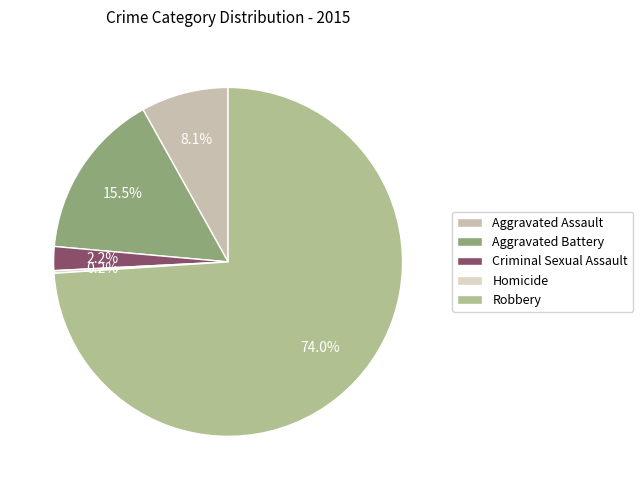

To the nearest percent, what portion does Aggravated Assault represent?

8%